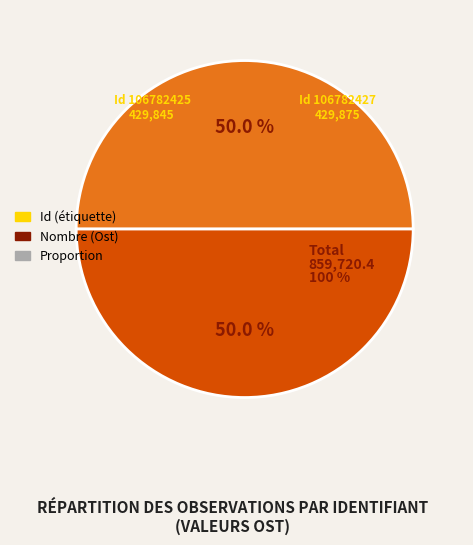

True or false: 106782427 accounts for 50% of the total.

True